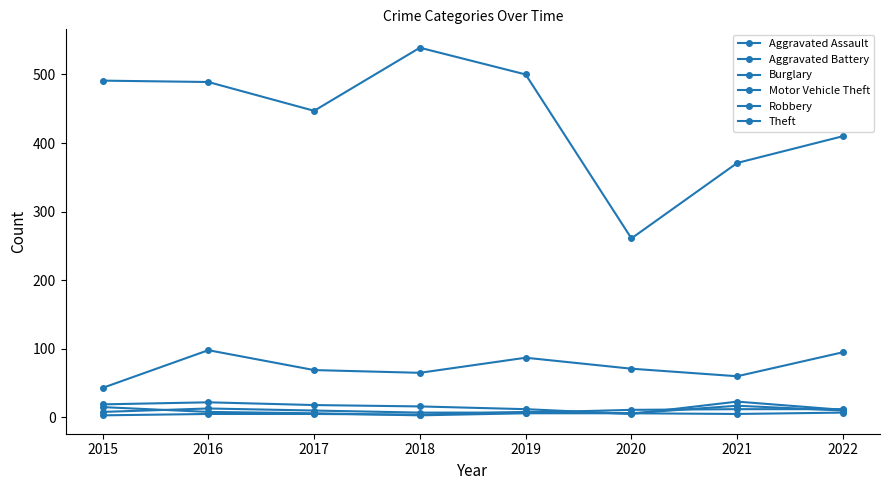

What is the difference between the highest and lowest values at 2016?

484